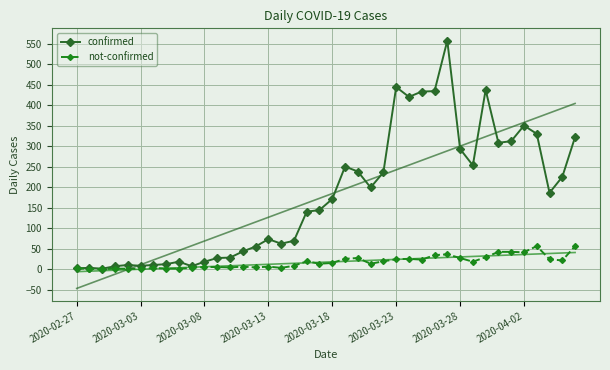

What is the difference between the maximum and minimum values in the not-confirmed series?

56